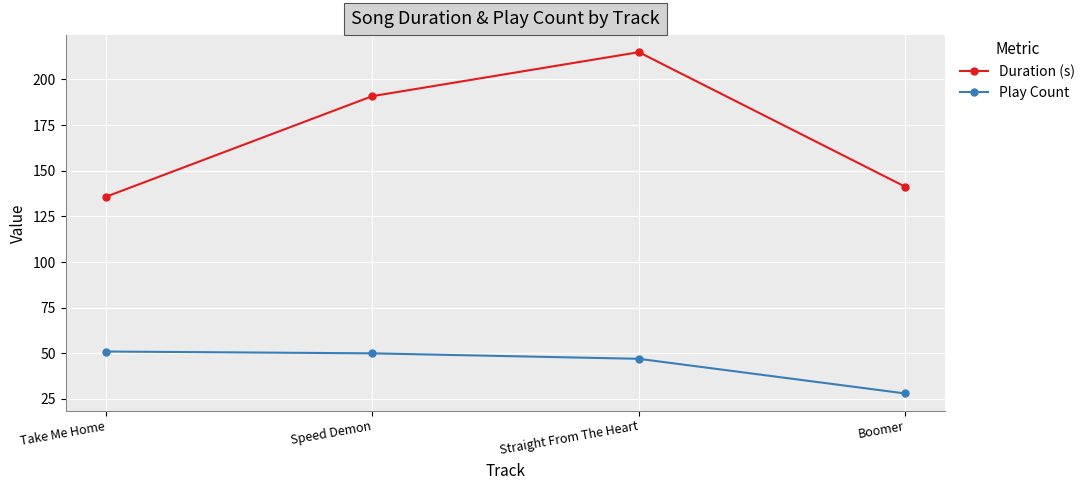

What is the spread (max minus min) of values at Take Me Home?

84.7